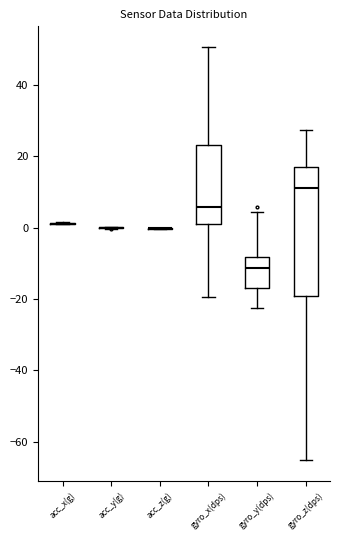

Reading left to right, transcribe this box plot: for each box, give where its median line is, the range the box spans, and where its two whiskers end, as read against the y-axis. The values are not printed on the chart, so give them approximately, as read against the axis.

acc_x(g): box collapsed to a line at 2, whiskers 0 to 2
acc_y(g): box collapsed to a line at 0, whiskers 0 to 0
acc_z(g): box collapsed to a line at 0, whiskers 0 to 0
gyro_x(dps): median 6, box 2 to 24, whiskers -20 to 50
gyro_y(dps): median -12, box -16 to -8, whiskers -22 to 4
gyro_z(dps): median 12, box -20 to 16, whiskers -66 to 28